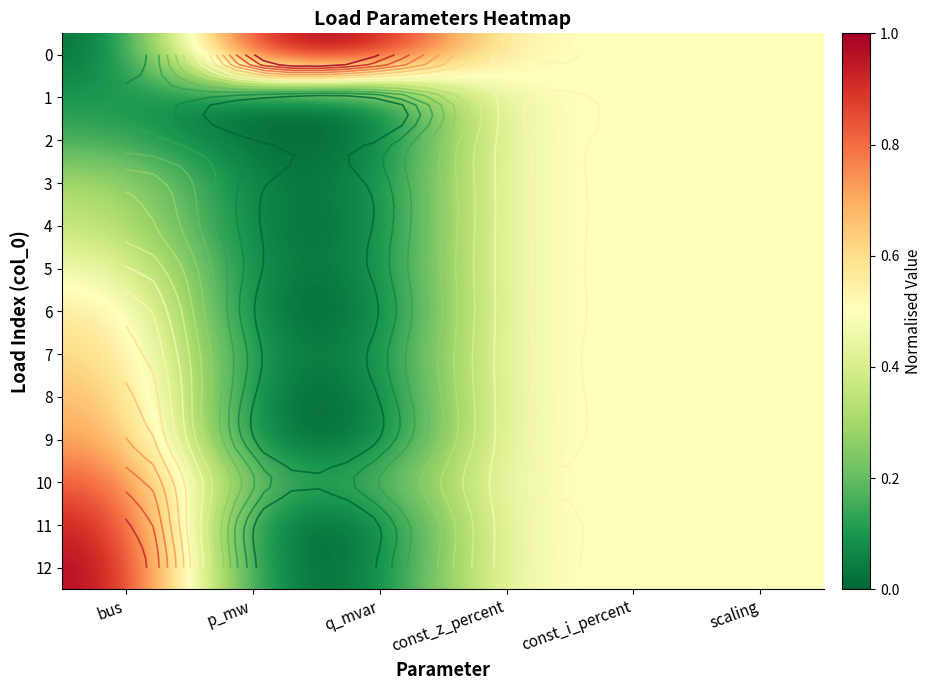

What is the total value across all series at scaling?

6.5